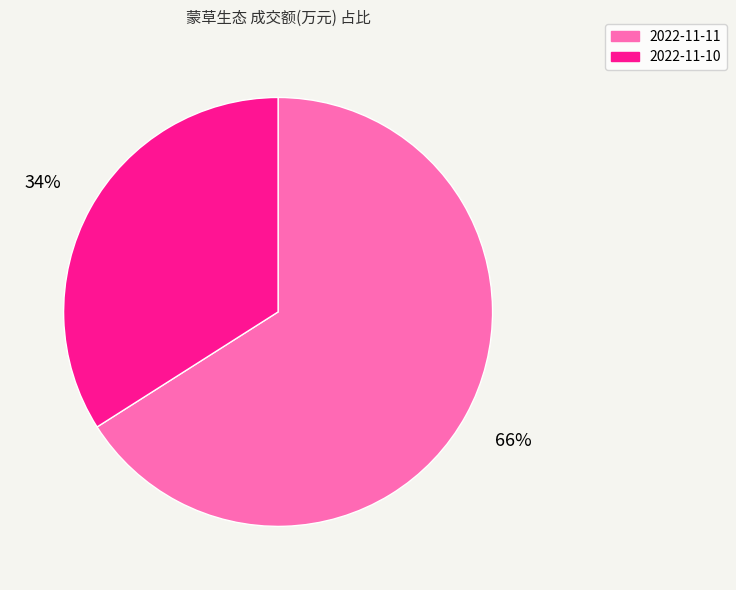

Which category has the biggest portion of the pie?

2022-11-11